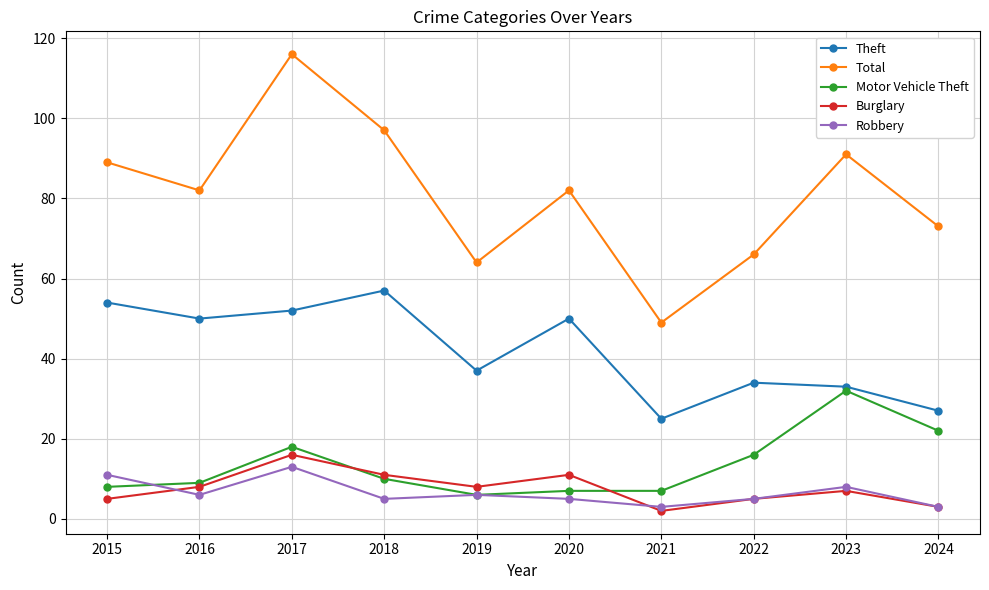

What is the sum of the Robbery values at 2016 and 2023?

14